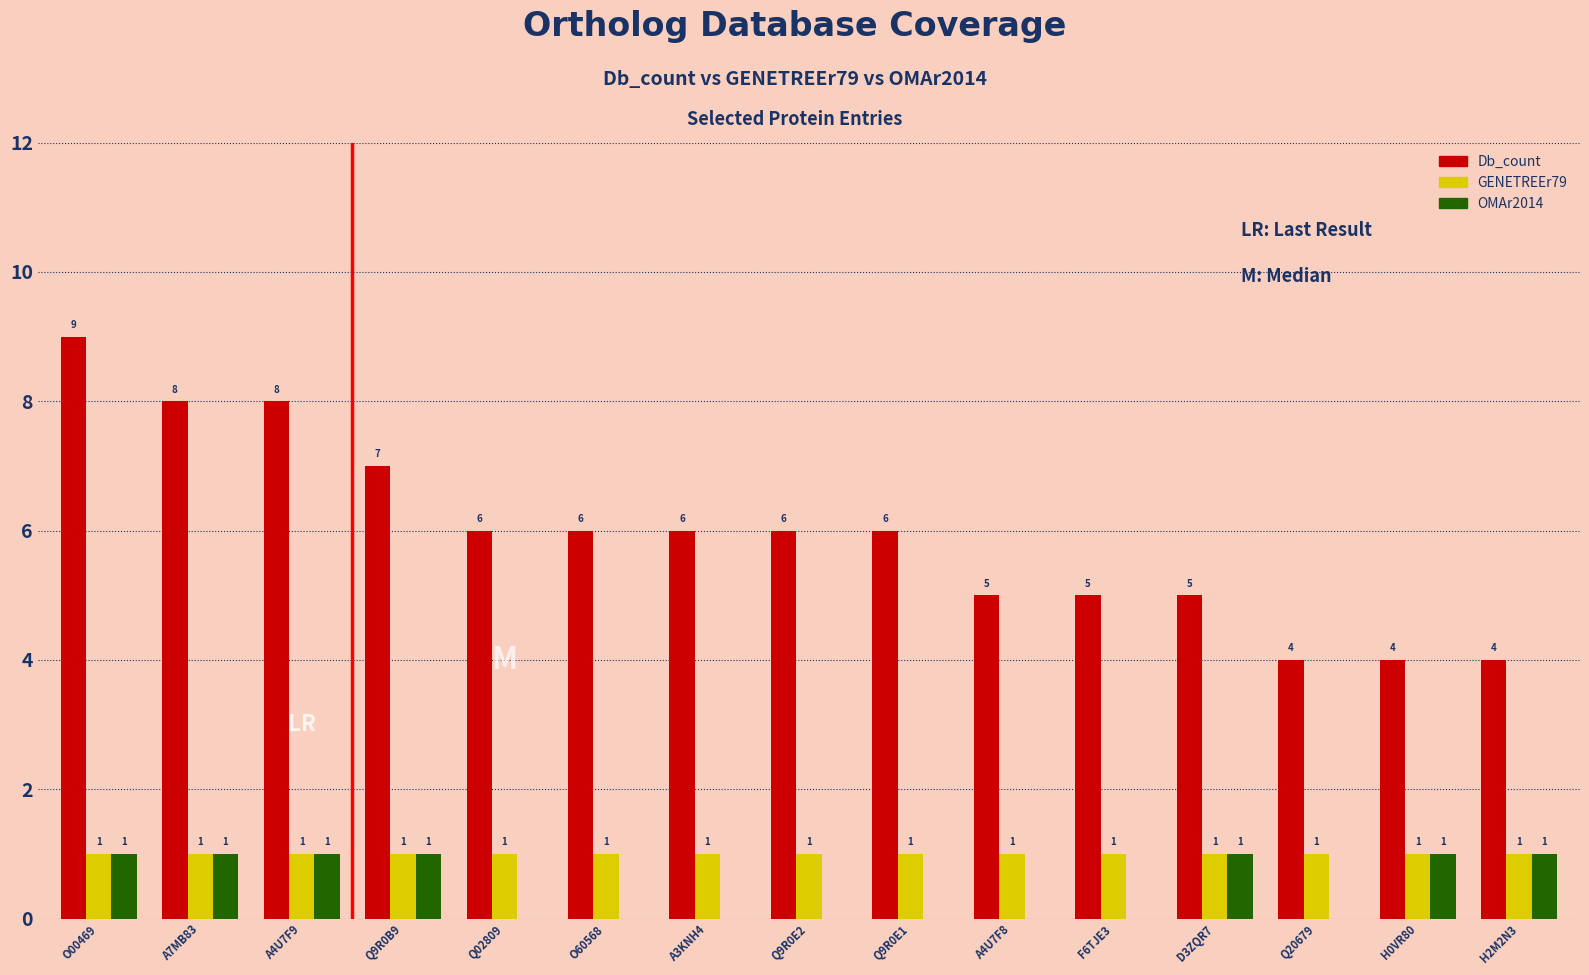

What is the highest value of the Db_count series?

9